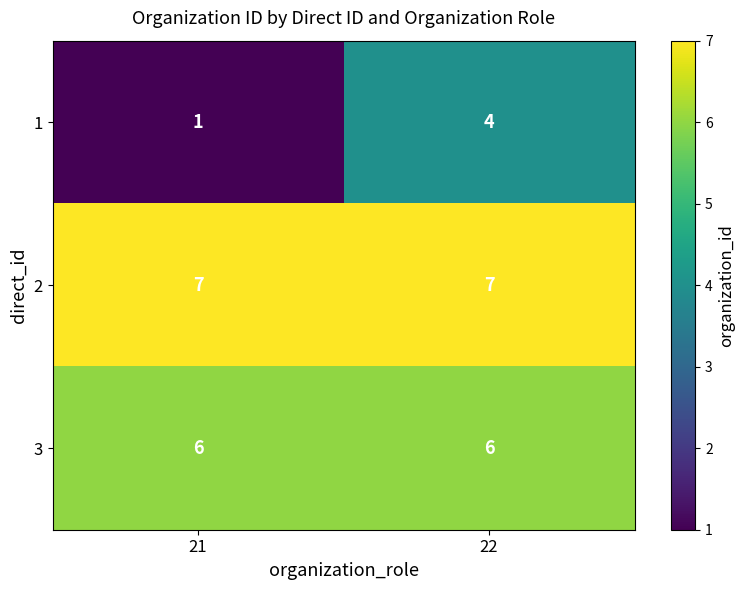

Which label corresponds to the smallest value in the chart?

21